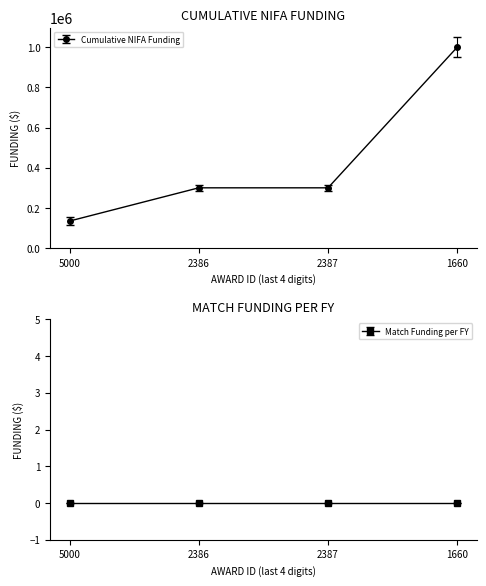

What is the difference between the maximum and second lowest values?

700000.0